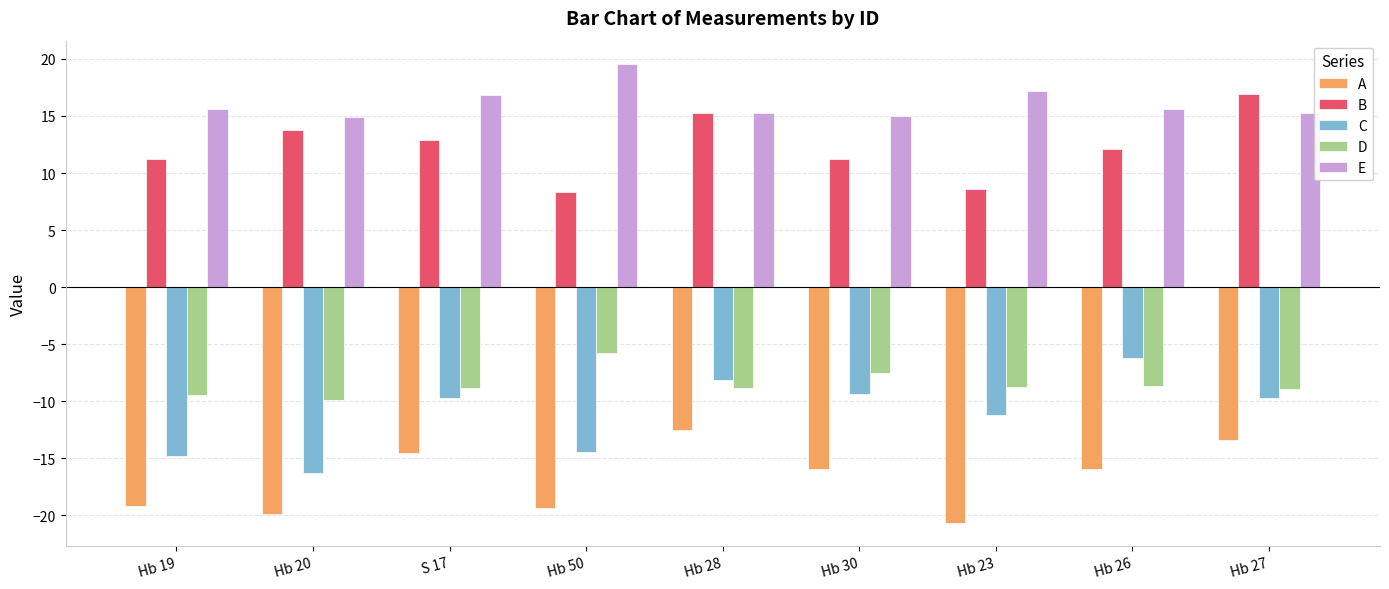

What is the label of the 5th bar from the right?

Hb 28